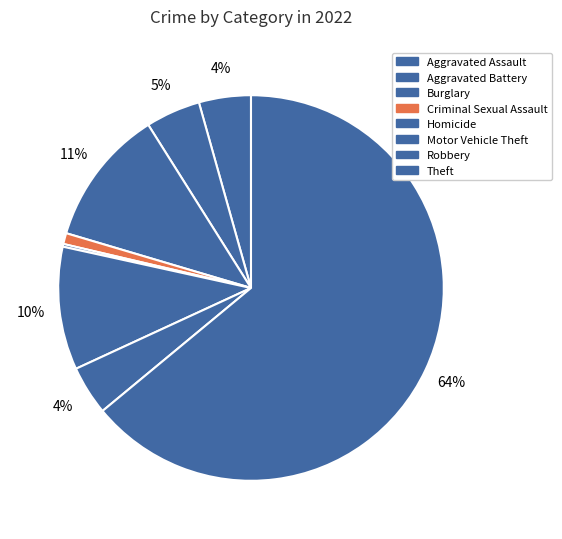

To the nearest percent, what is the difference between the largest and smallest slice percentages?

64%